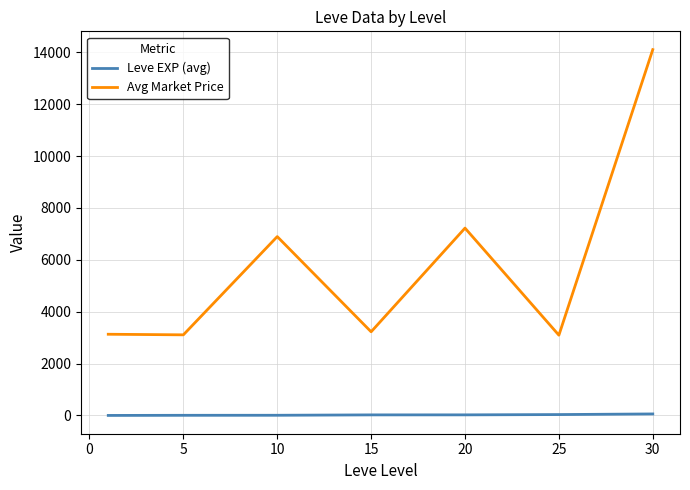

How many series are shown in this chart?

2